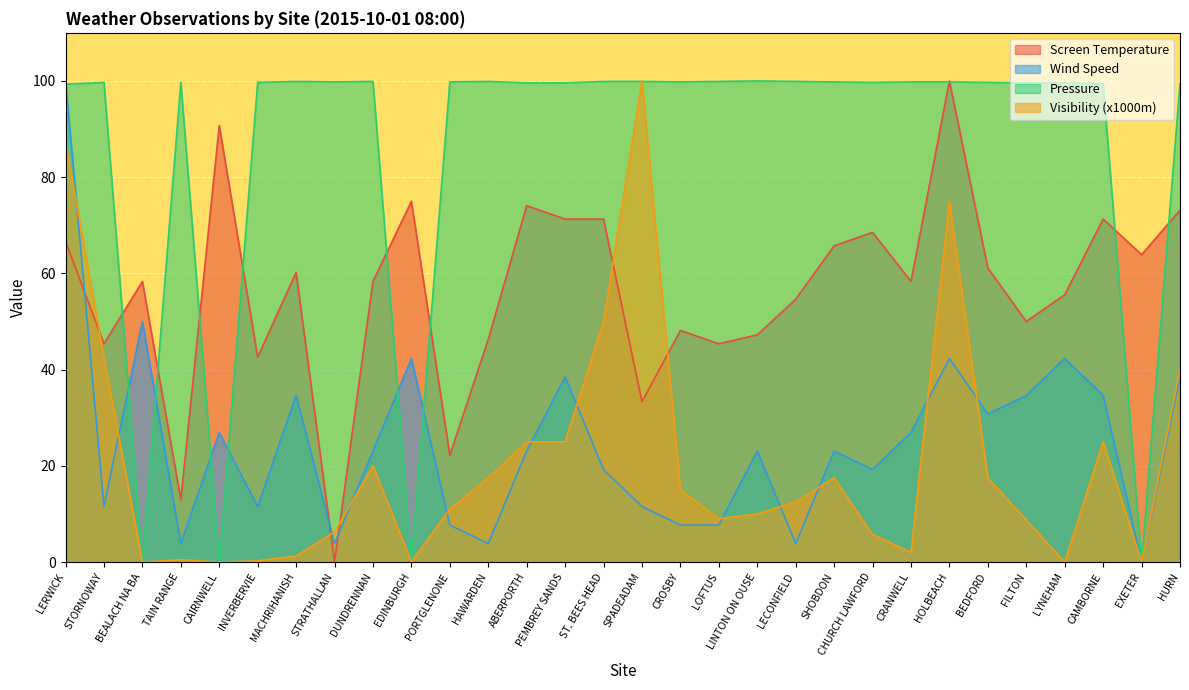

At which category does Pressure reach its first local valley?

BEALACH NA BA